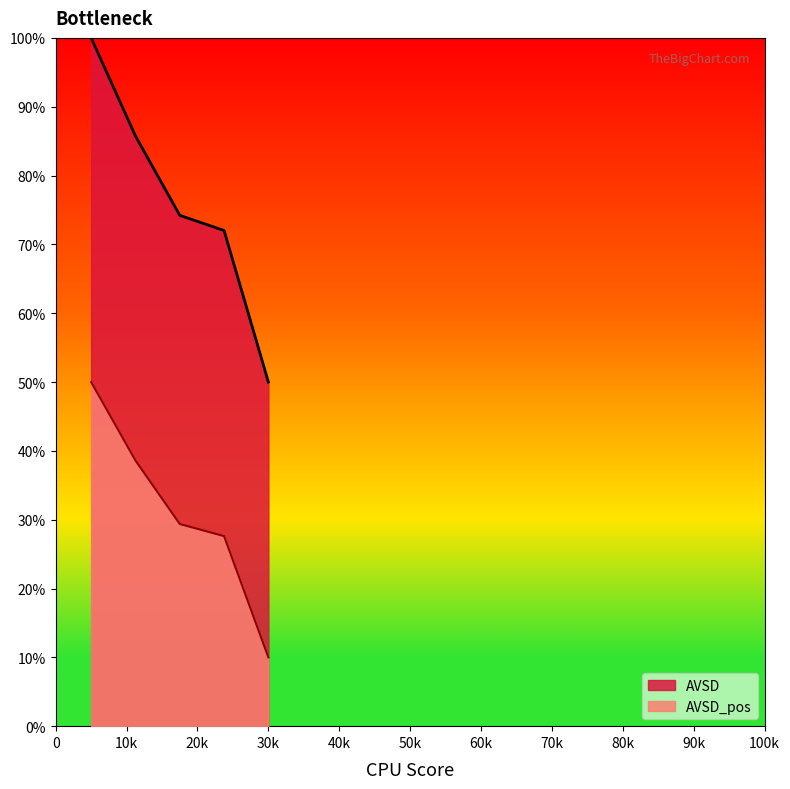

True or false: AVSD and AVSD_pos intersect in this chart.

False